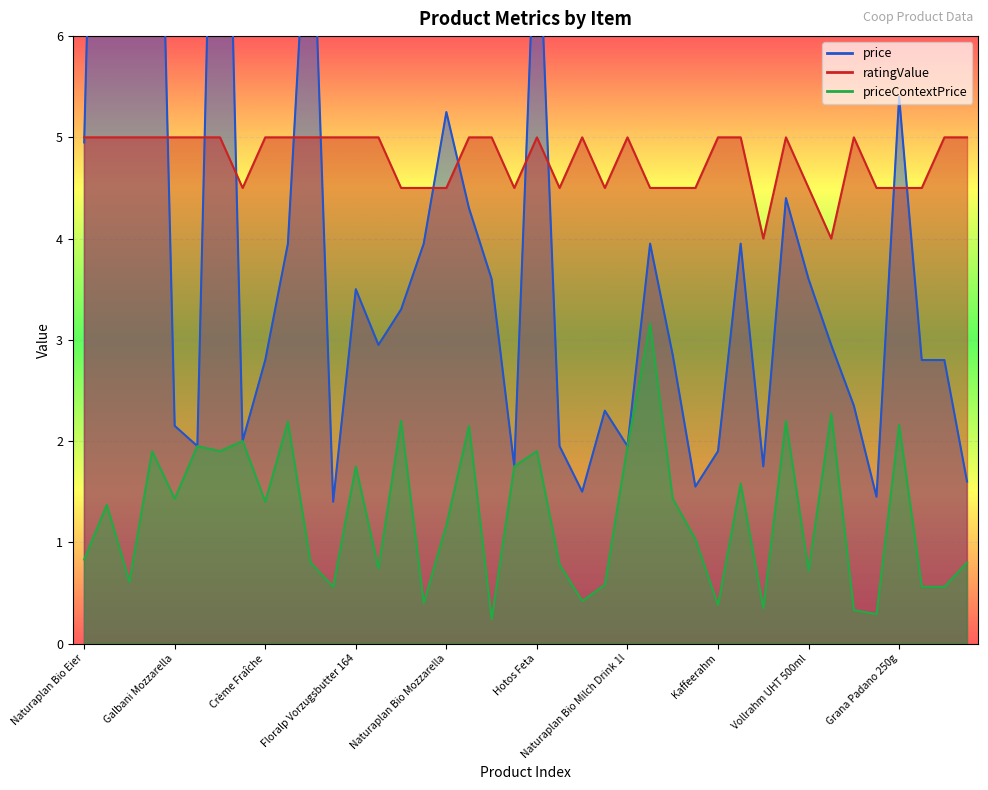

The value of price at Prix Garantie Mozzarella is 1.3. True or false?

False